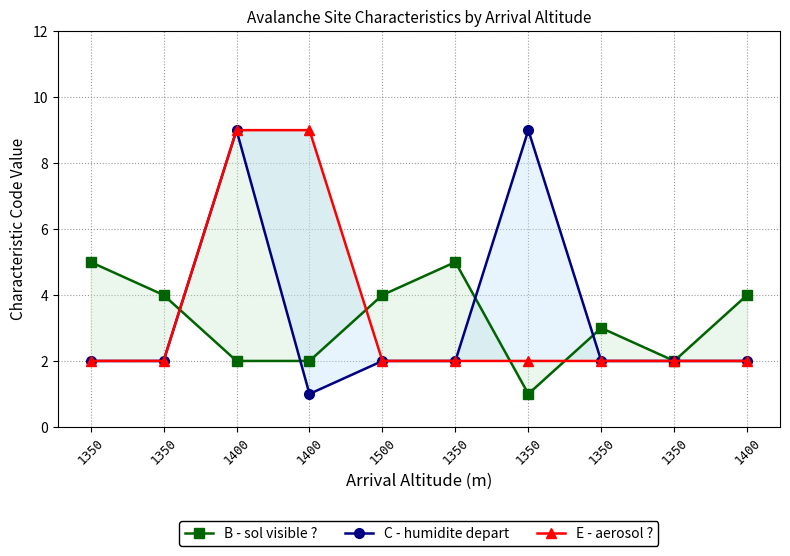

What is the label of the 1st point from the right?

1400